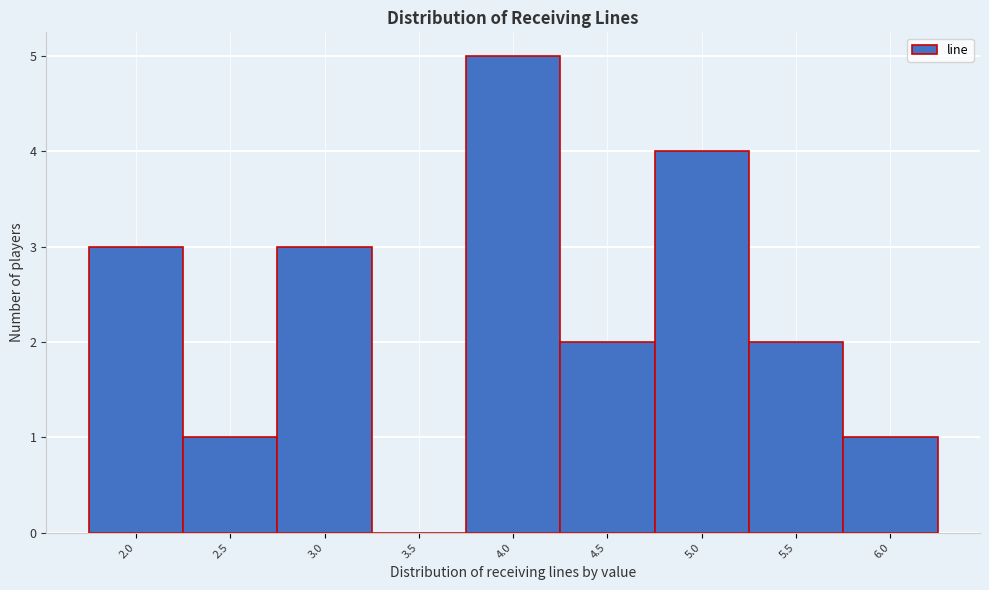

Which range on the x-axis has the tallest bar?

3.75 to 4.25